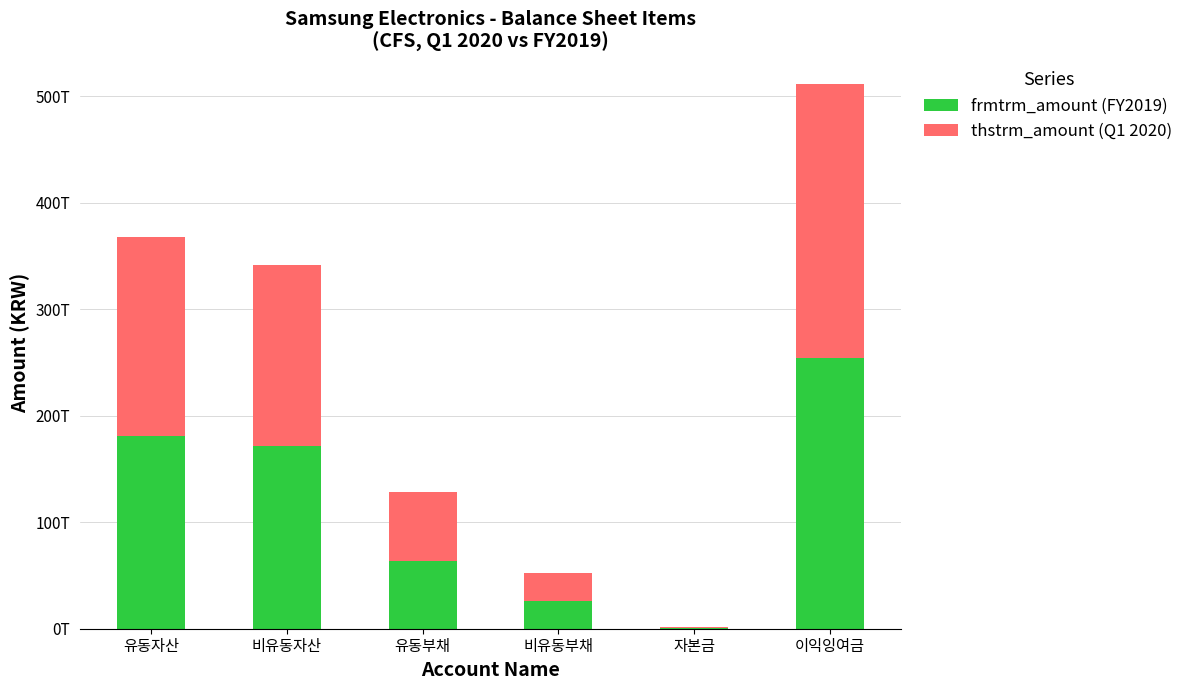

What are all the series names shown in the legend?

frmtrm_amount (FY2019), thstrm_amount (Q1 2020)